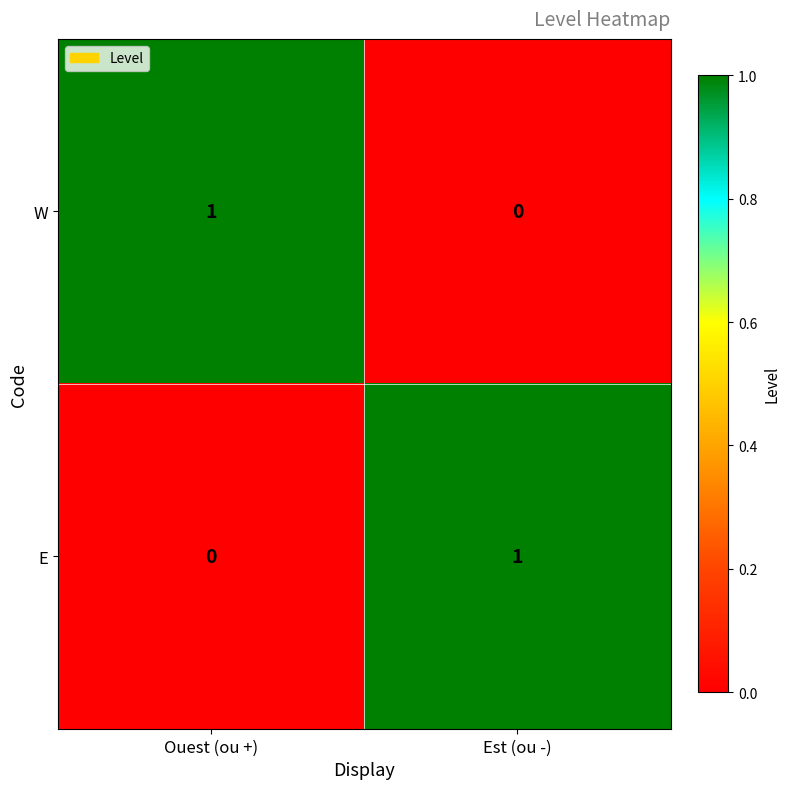

At how many categories does at least one series exceed 0?

2